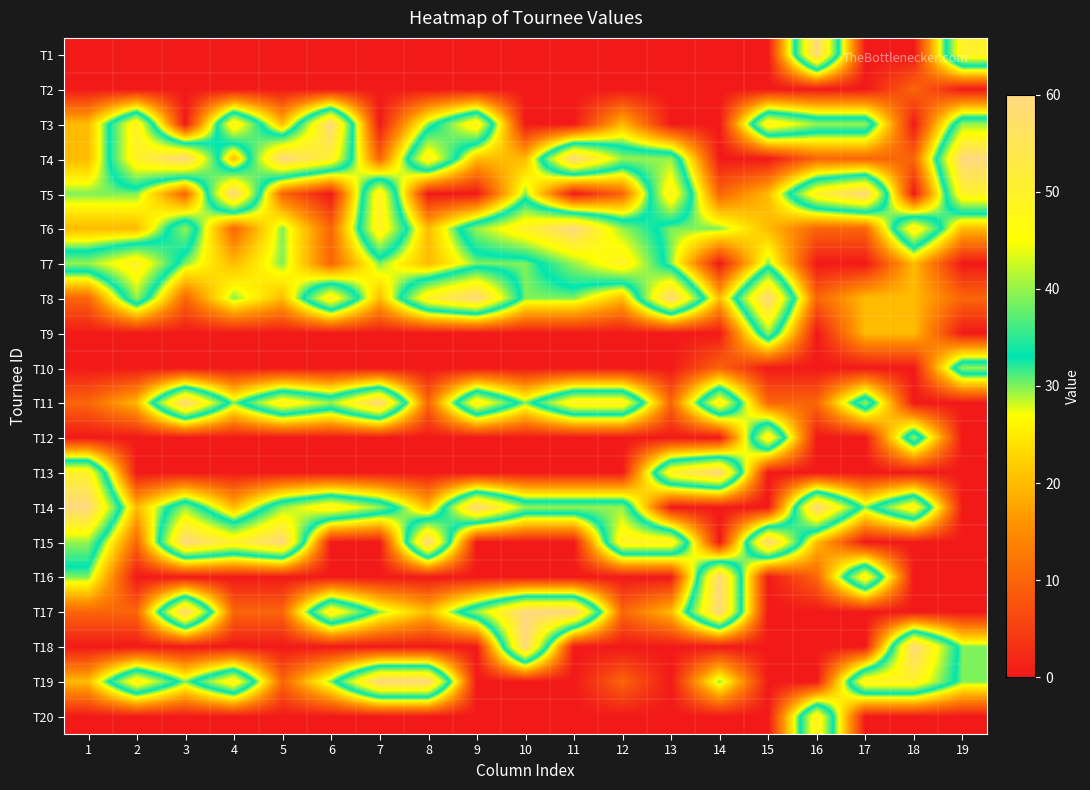

At how many categories does at least one series exceed 7?

19